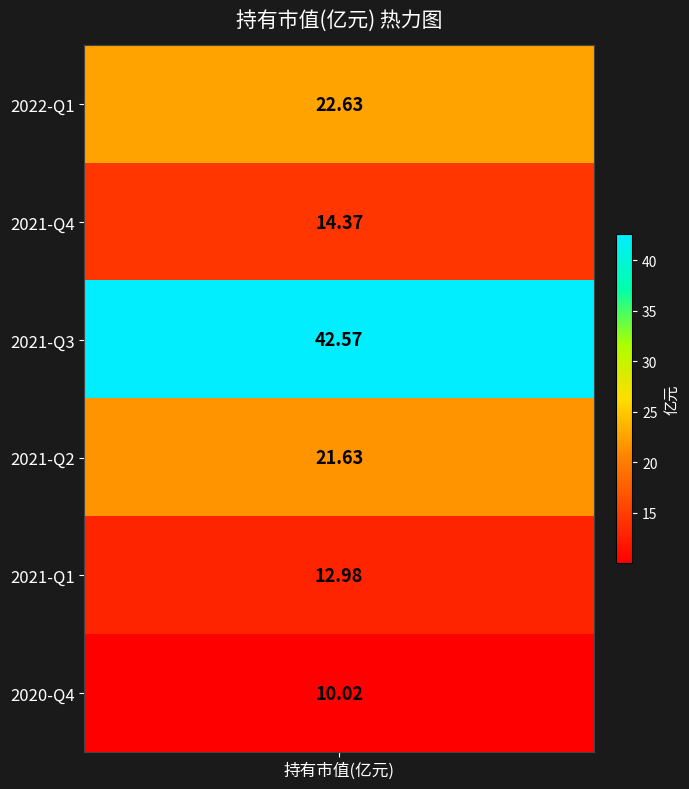

Read the value at 2022-Q1.

22.6